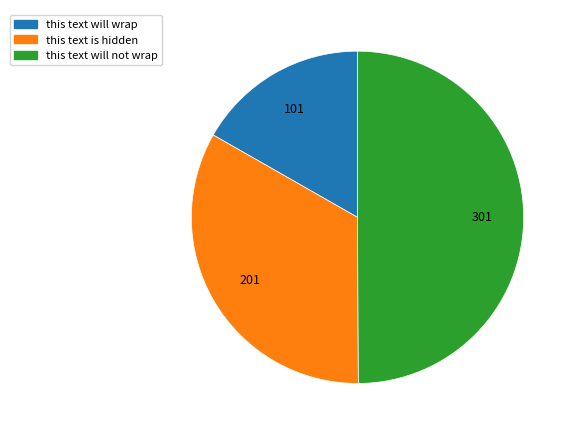

What is the ratio of the value at this text is hidden to the value at this text will wrap?

2.0